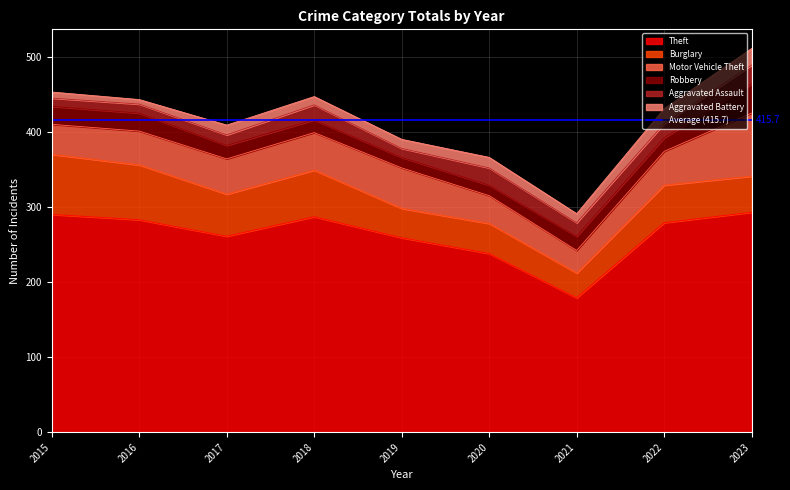

True or false: Aggravated Battery and Theft intersect in this chart.

False